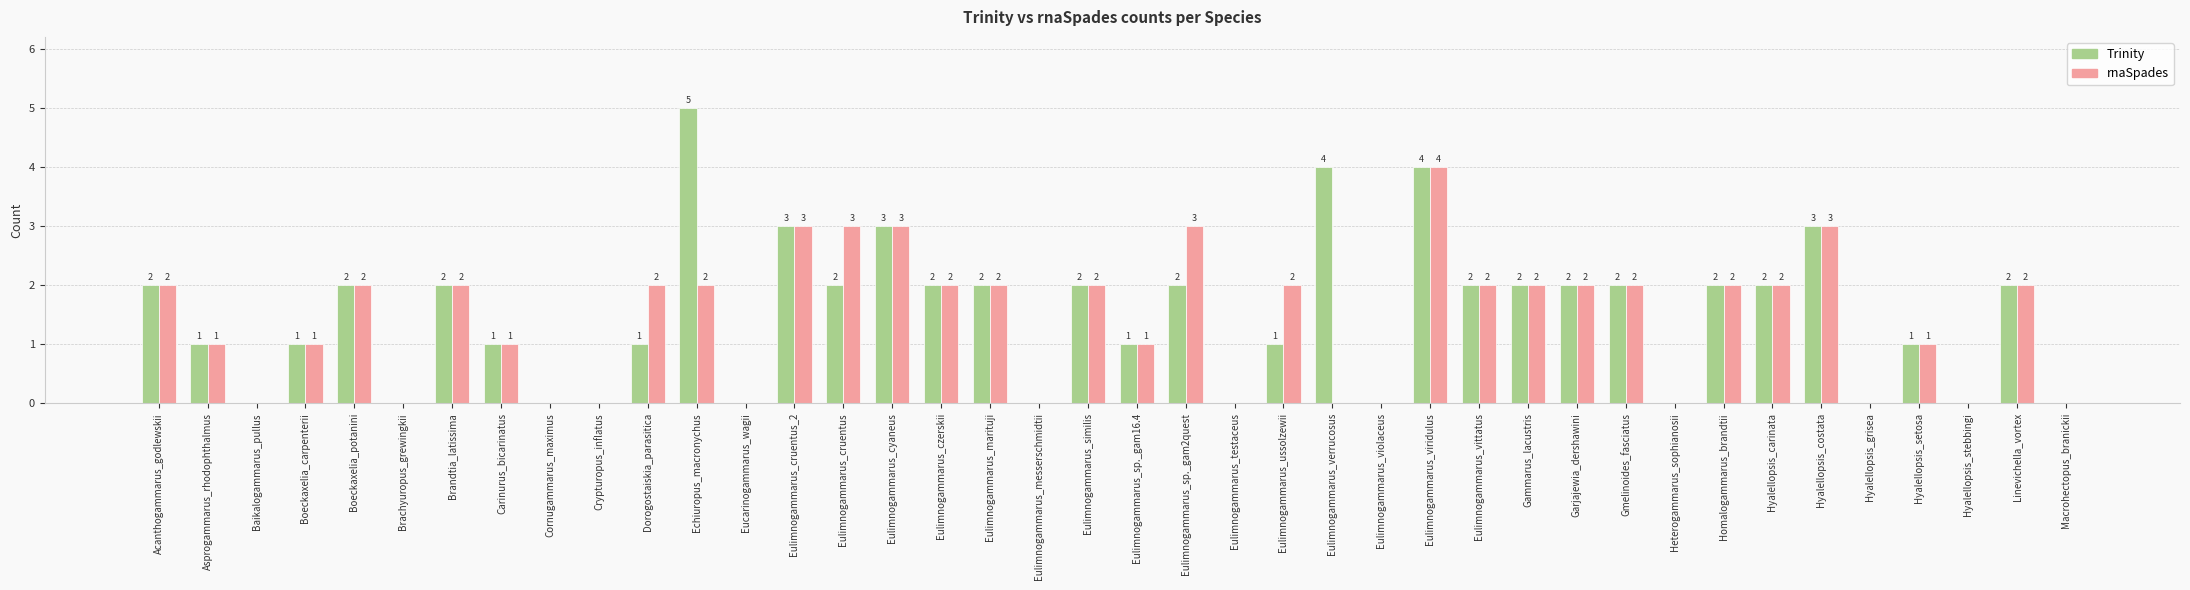

Is it true that rnaSpades equals 2 at Dorogostaiskia_parasitica?

True